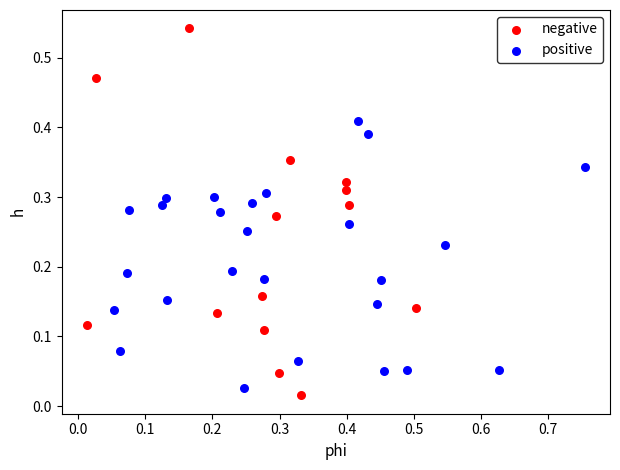

Which series contains the lowest Y value?

negative